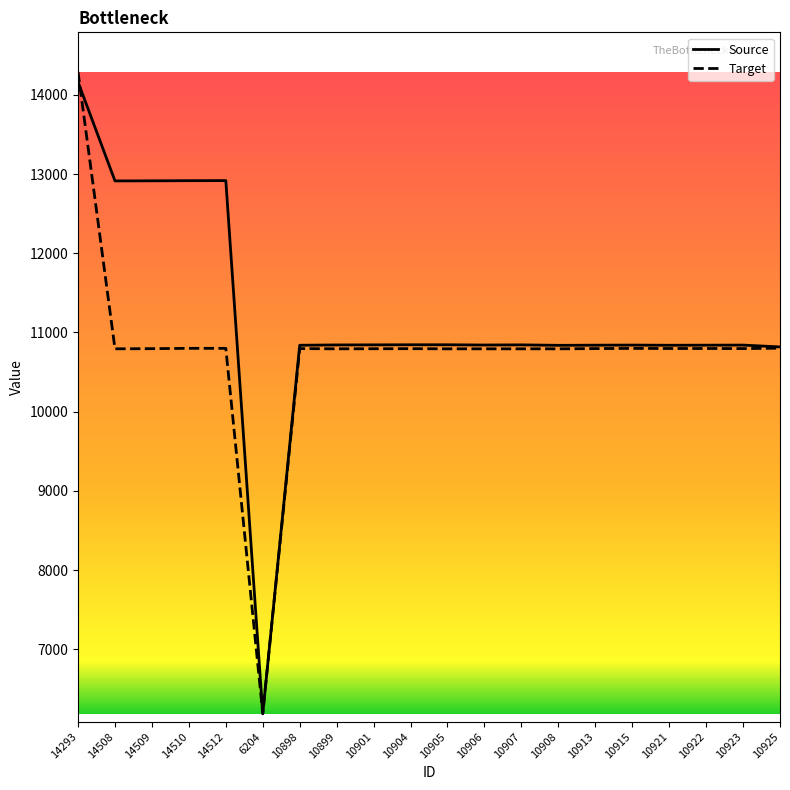

Where do Source and Target first cross each other?

14293 and 14508